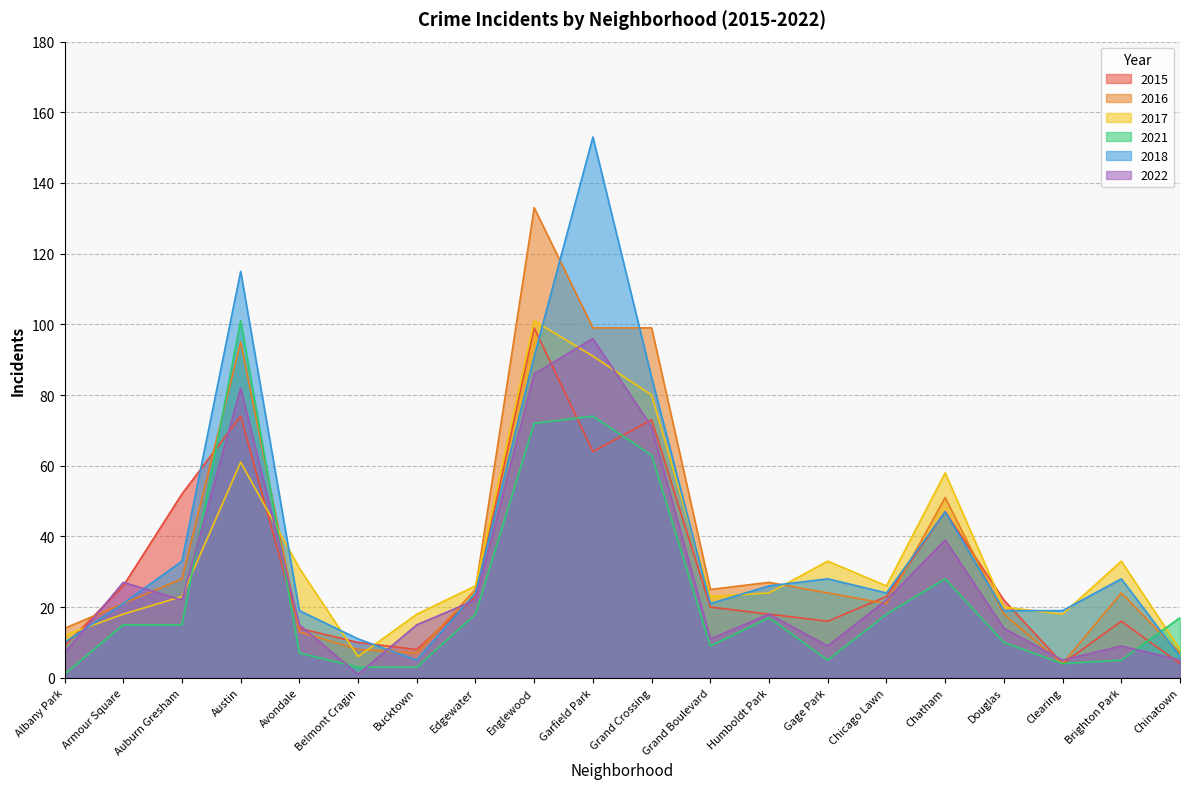

What position from the left is Clearing?

18